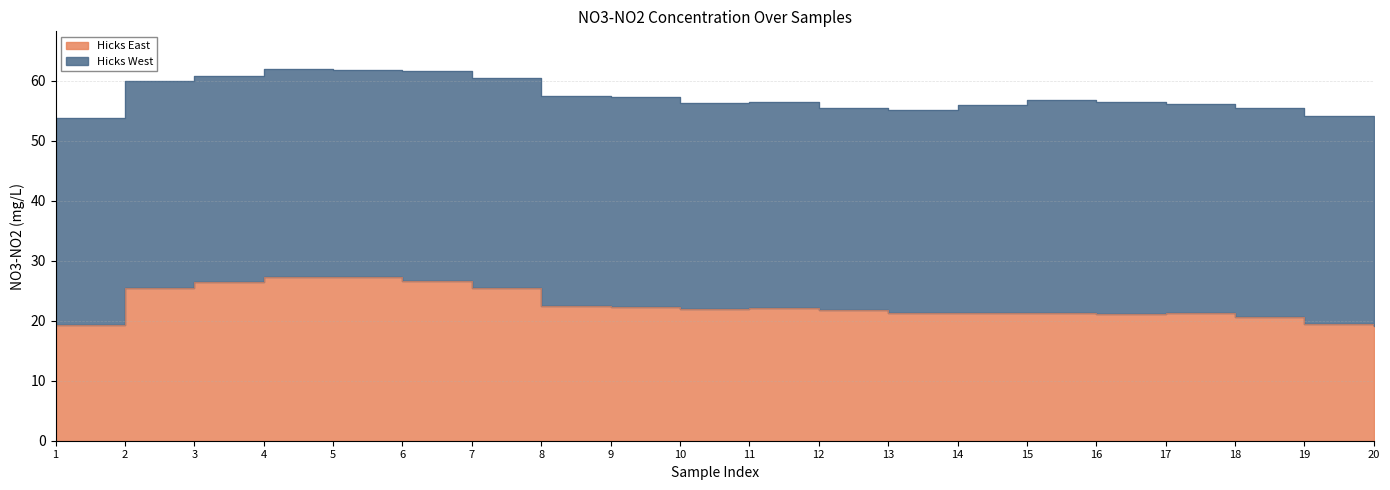

What is the smallest value displayed?

19.1